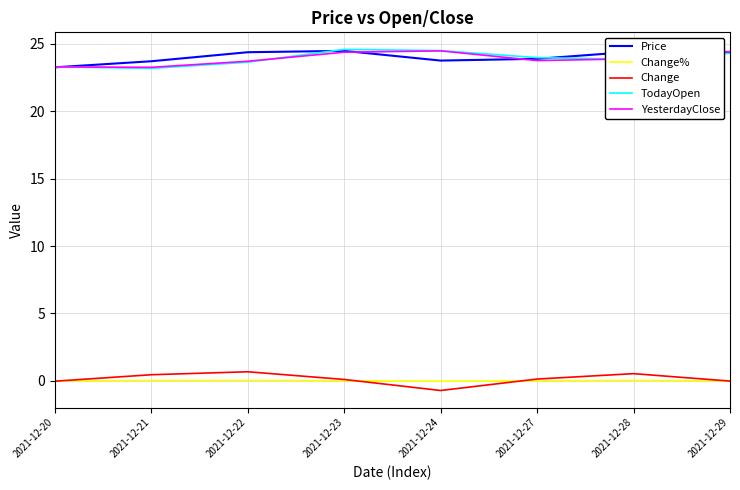

True or false: Price and Change% intersect in this chart.

False